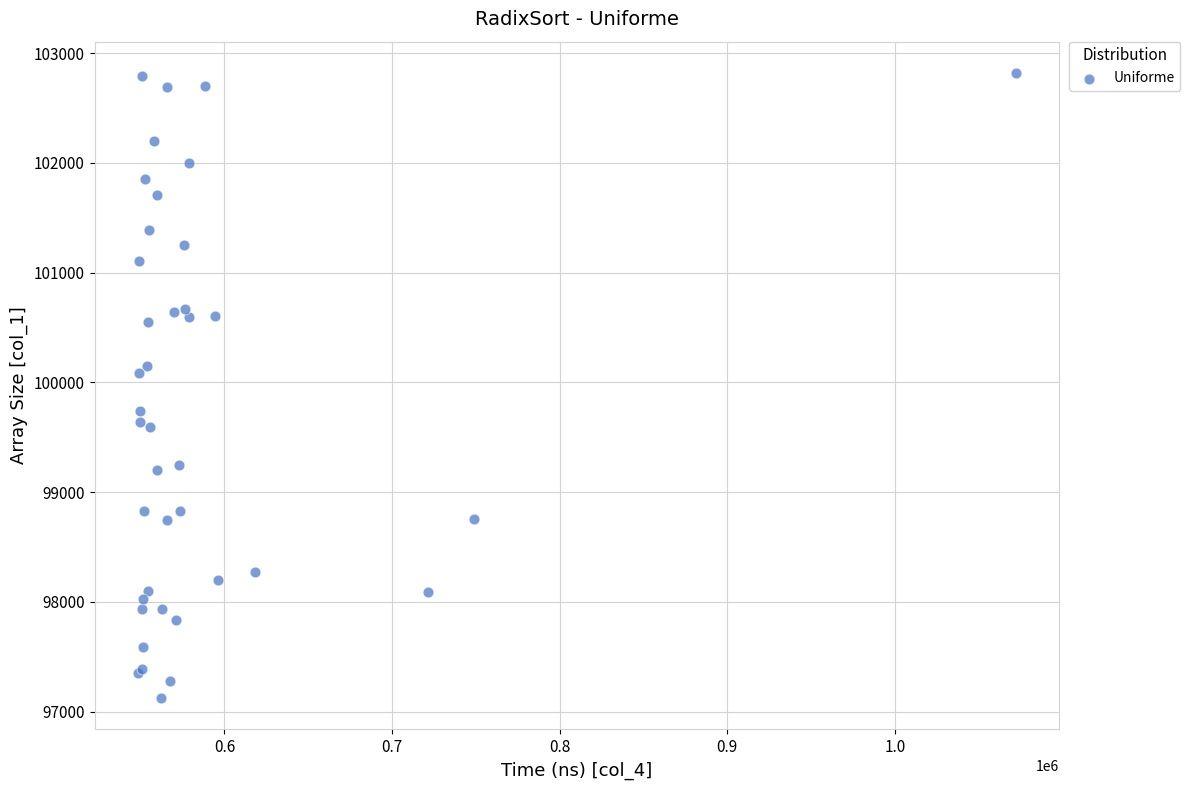

What Y value in the scatter plot is closest to 99971?

100085.4